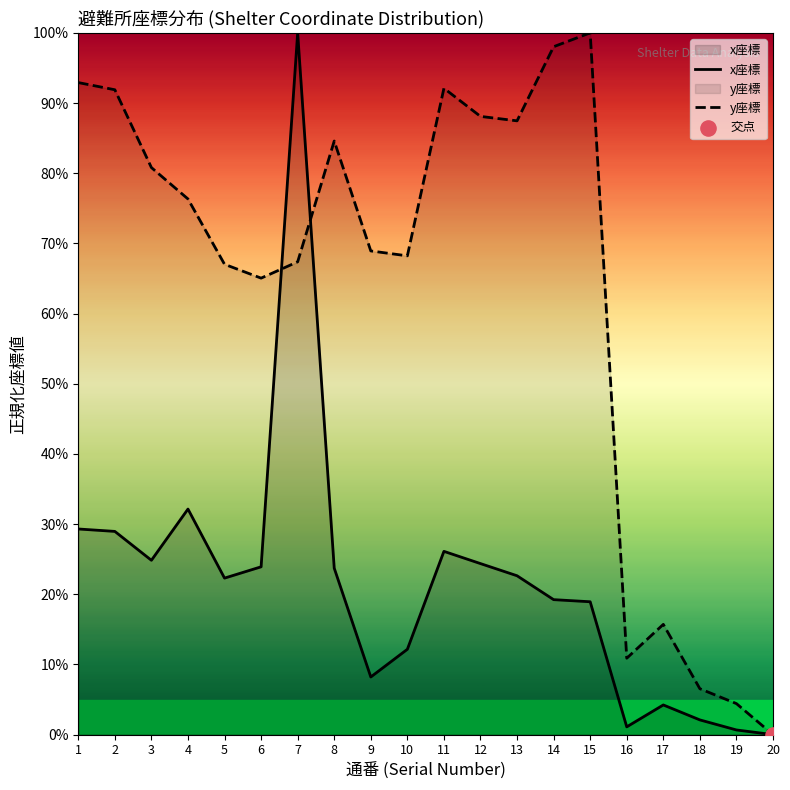

At how many categories does at least one series exceed 0?

19